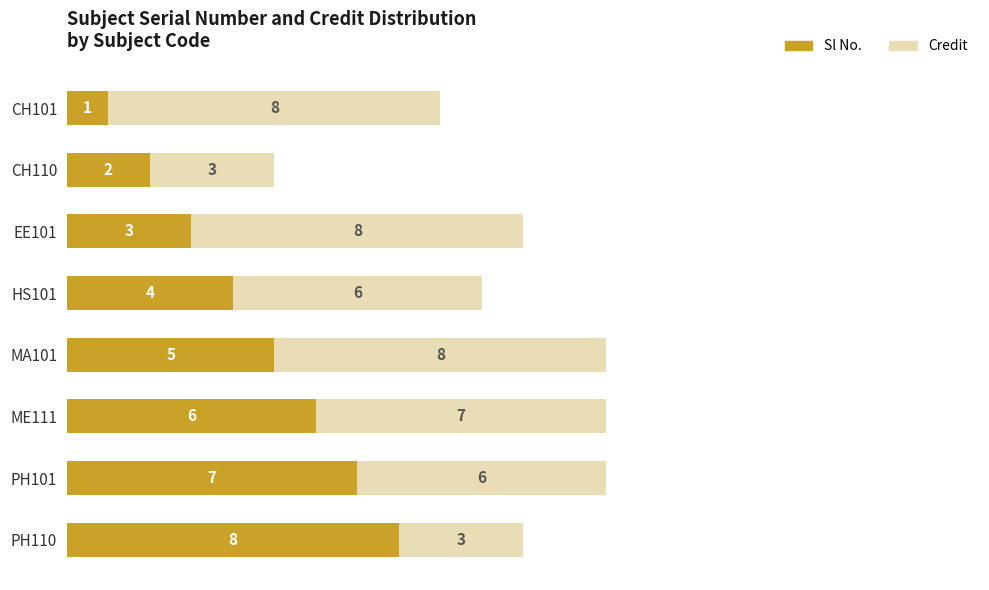

At which label does Sl No. reach its minimum?

CH101